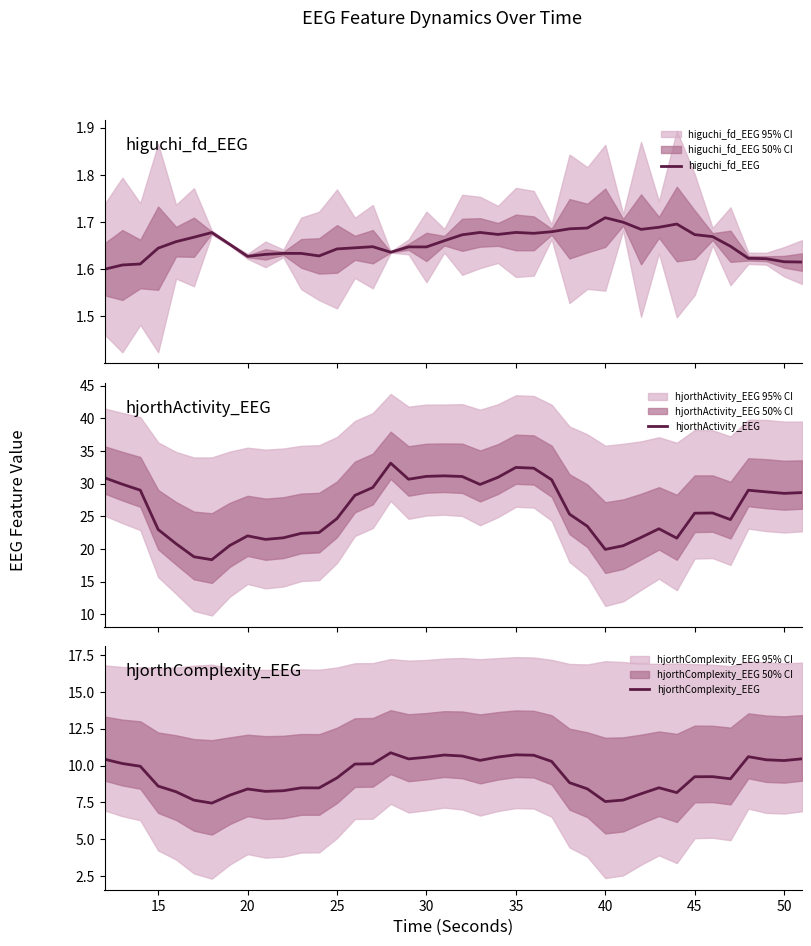

What is the highest value of the hjorthActivity_EEG series?

33.1